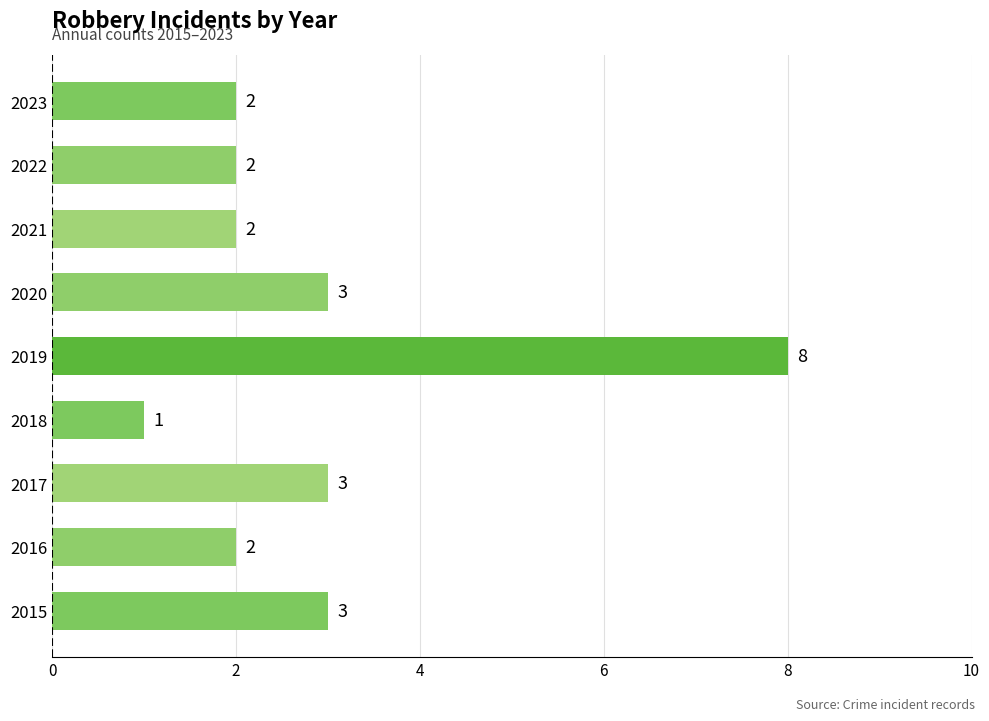

Count the number of categories in the chart.

9